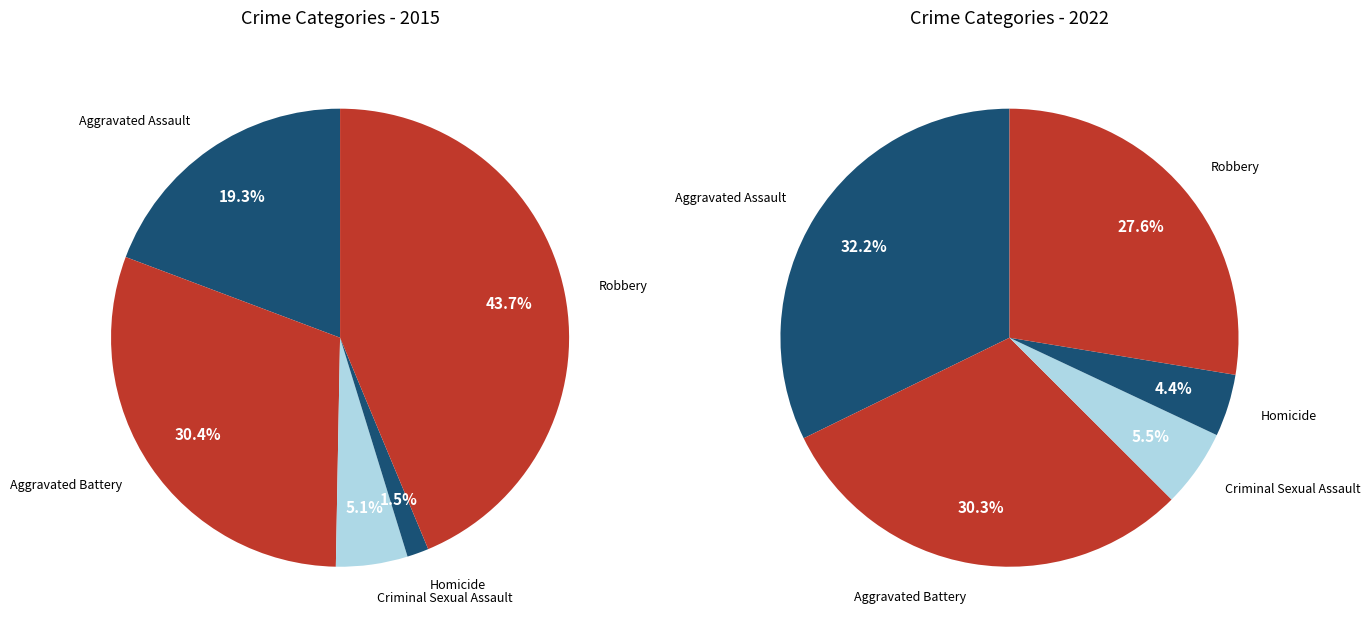

What is the largest slice in the pie chart?

Robbery